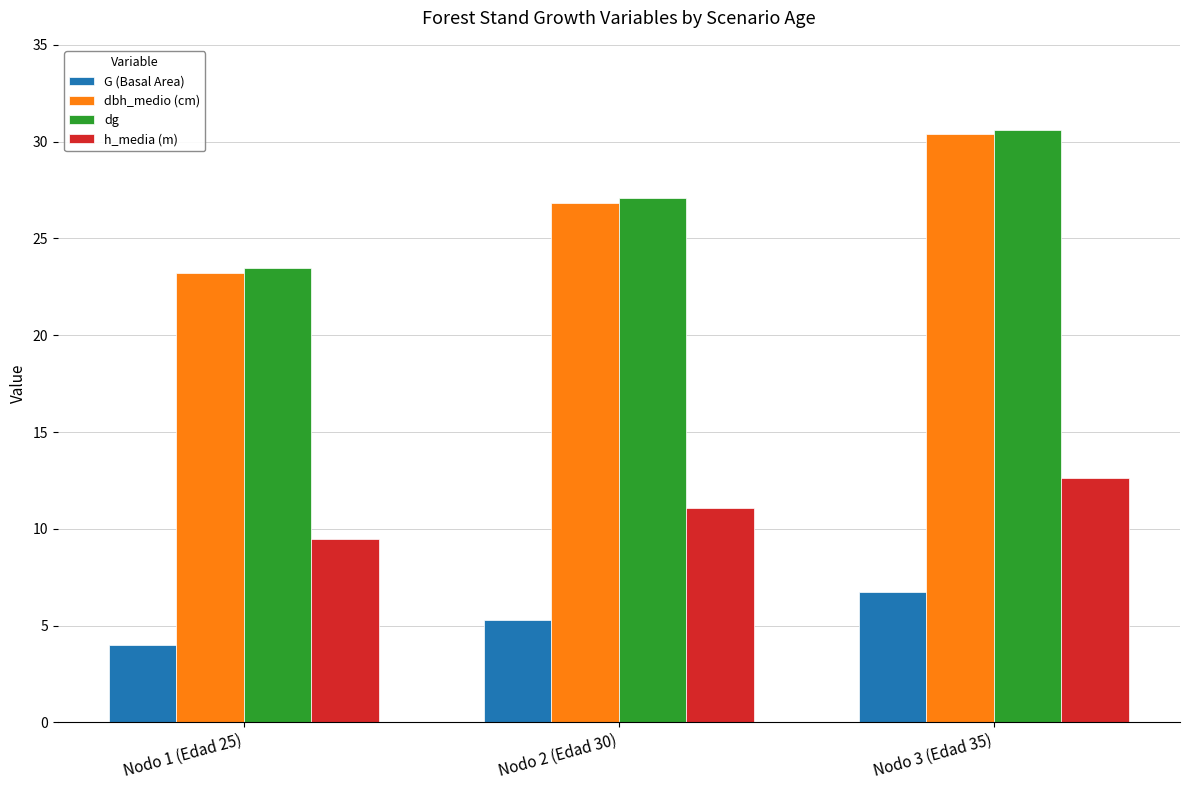

What is the difference between the h_media (m) values at Nodo 3 (Edad 35) and Nodo 2 (Edad 30)?

1.5